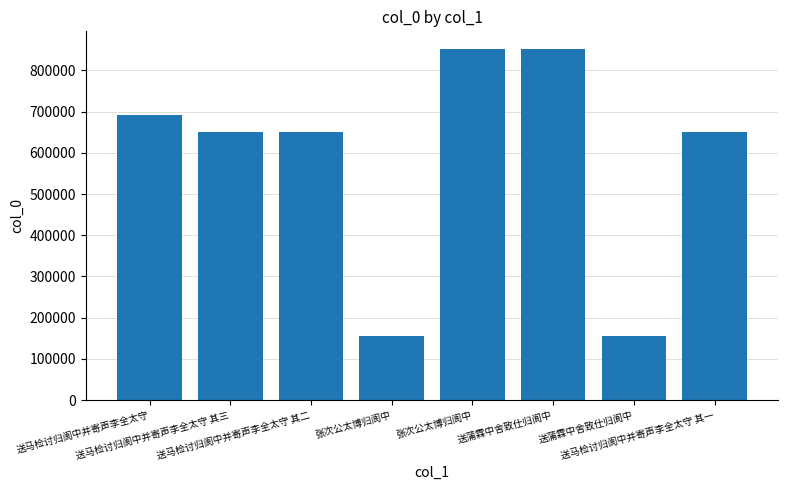

Reading right to left, extract all data points from this chart.

送马检讨归阆中并寄声李全太守 其一=649828	送蒲霖中舍致仕归阆中=155068	送蒲霖中舍致仕归阆中=852149	张次公太博归阆中=852063	张次公太博归阆中=154776	送马检讨归阆中并寄声李全太守 其二=649829	送马检讨归阆中并寄声李全太守 其三=649830	送马检讨归阆中并寄声李全太守=692469